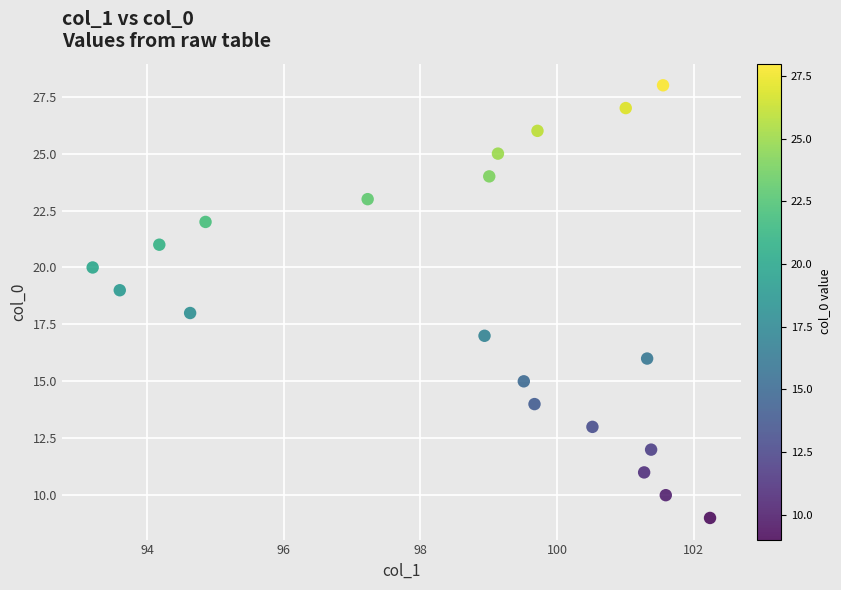

What is the range of Y values (max minus min)?

19